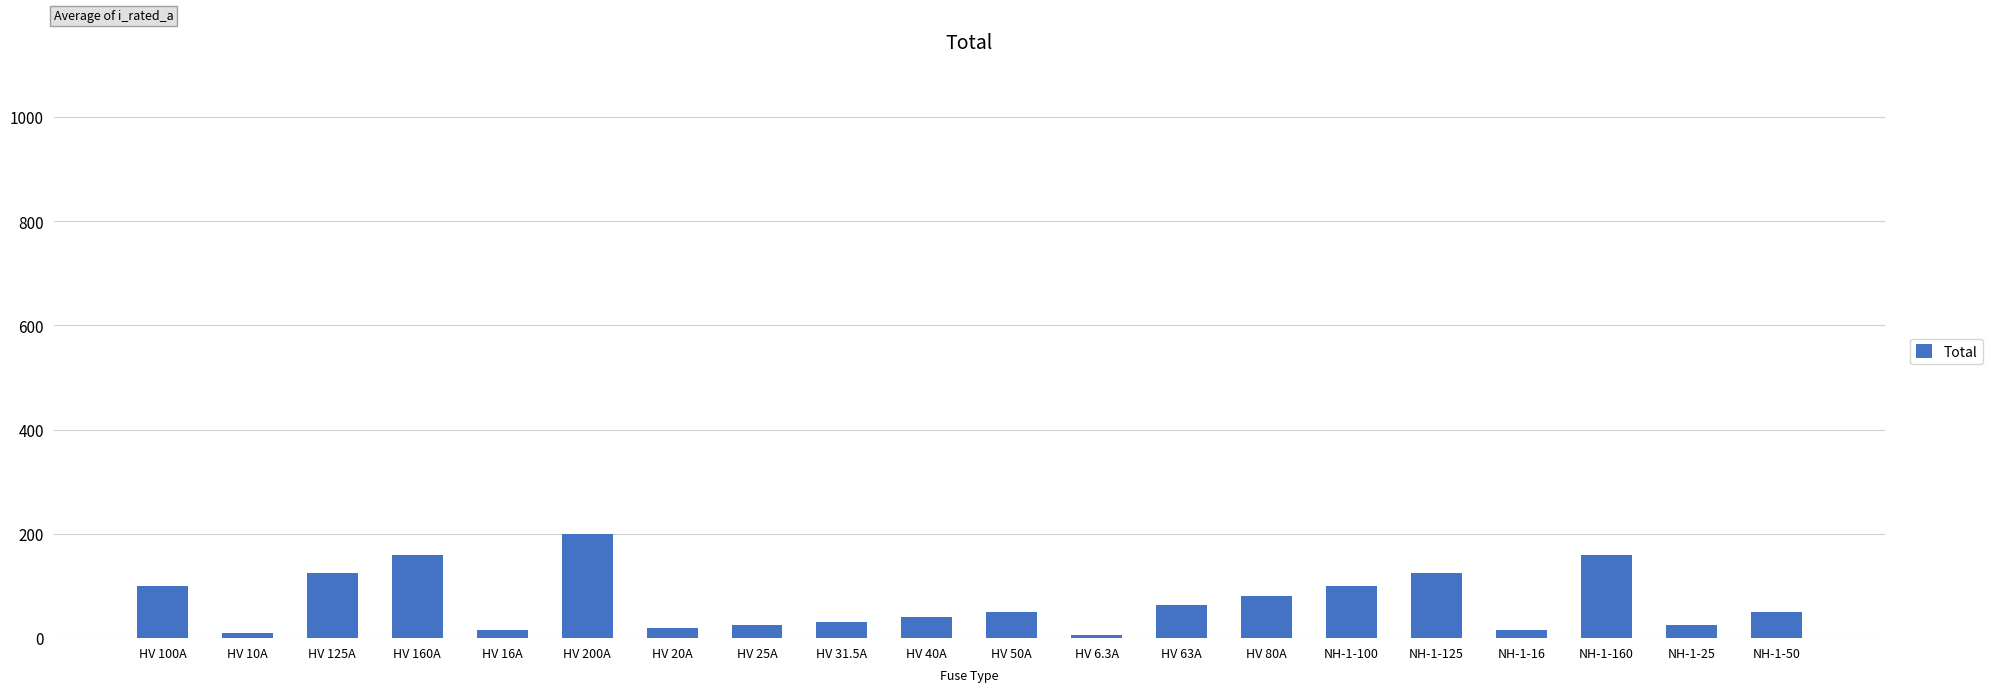

The chart shows a value of 31.5 at HV 31.5A. True or false?

True